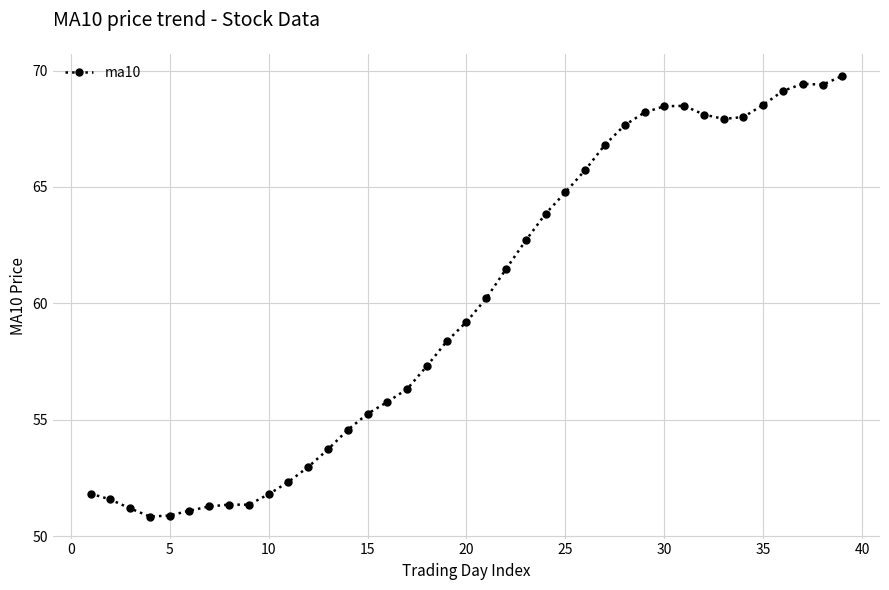

What is the sum of all values?

2337.7